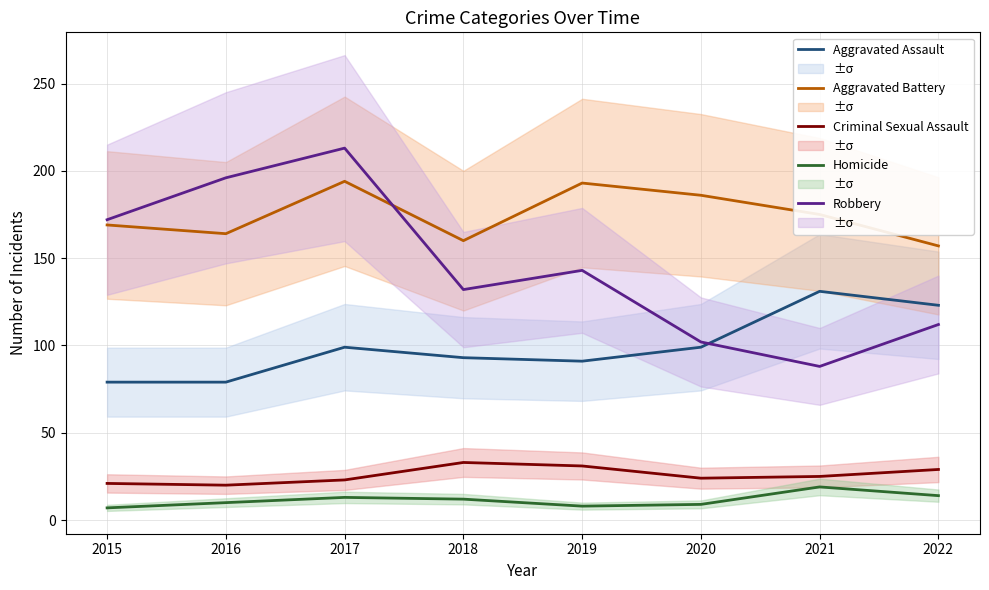

What is the maximum value for Robbery?

213